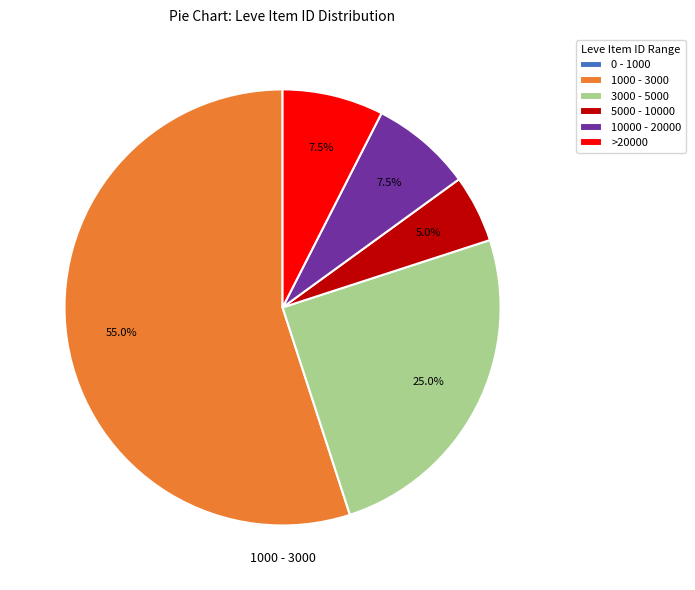

Does >20000 represent more than half of the total?

No